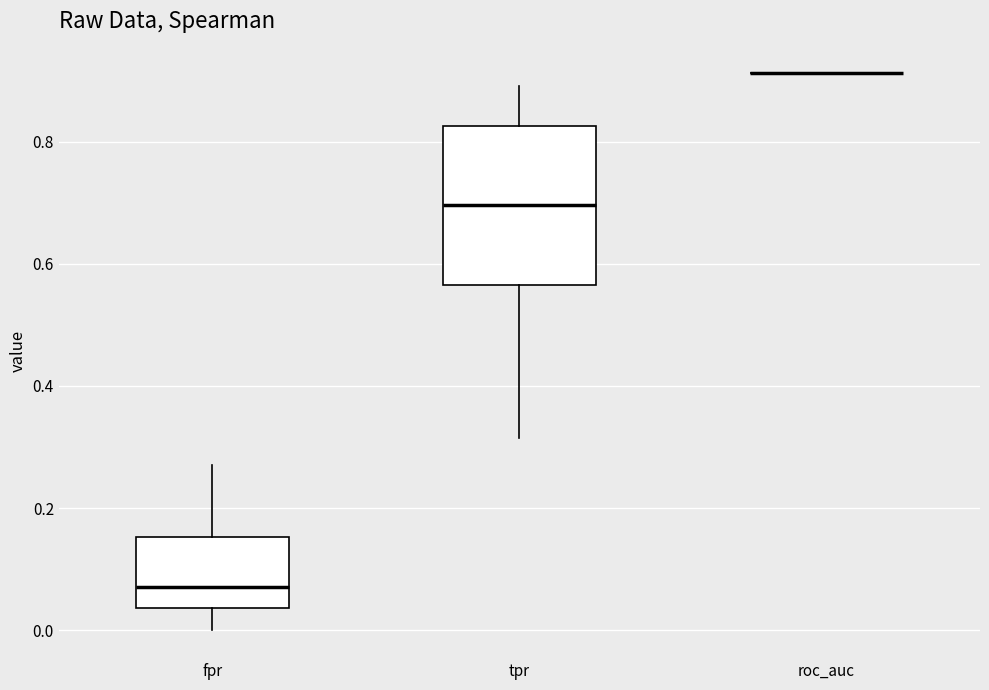

Reading left to right, read every box against the y-axis: the position of its median line, the range the box covers, and the ends of its whiskers. The values are not printed on the chart, so give them approximately, as read against the axis.

fpr: median 0.08, box 0.04 to 0.16, whiskers 0.00 to 0.28
tpr: median 0.70, box 0.56 to 0.82, whiskers 0.32 to 0.90
roc_auc: box collapsed to a line at 0.92, whiskers 0.92 to 0.92